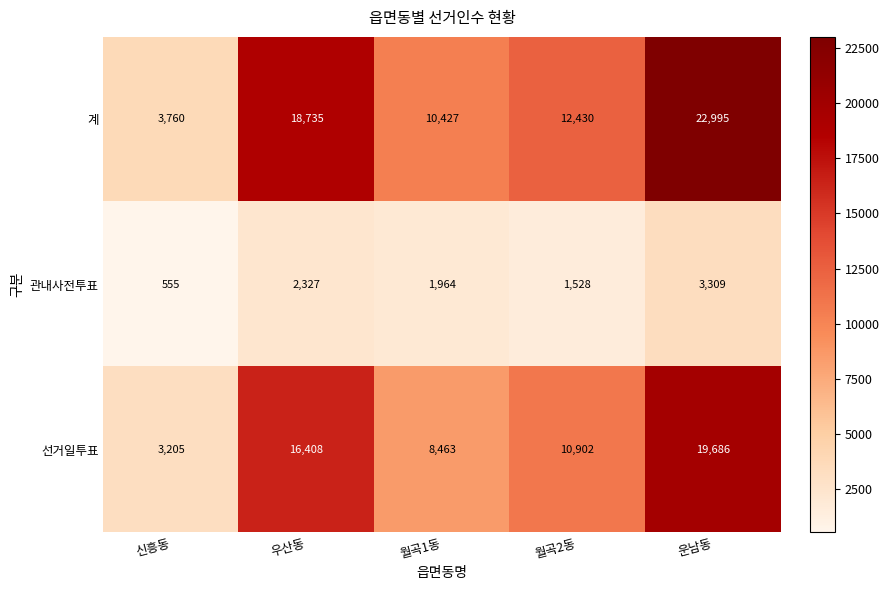

What is the spread (max minus min) of values at 운남동?

19686